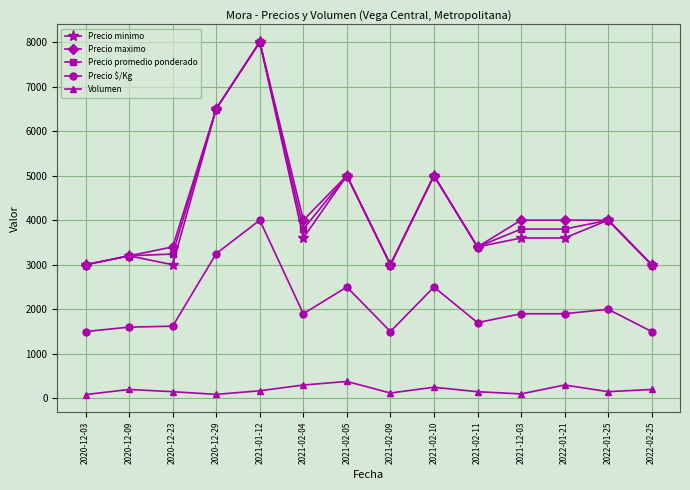

True or false: Volumen and Precio maximo intersect in this chart.

False